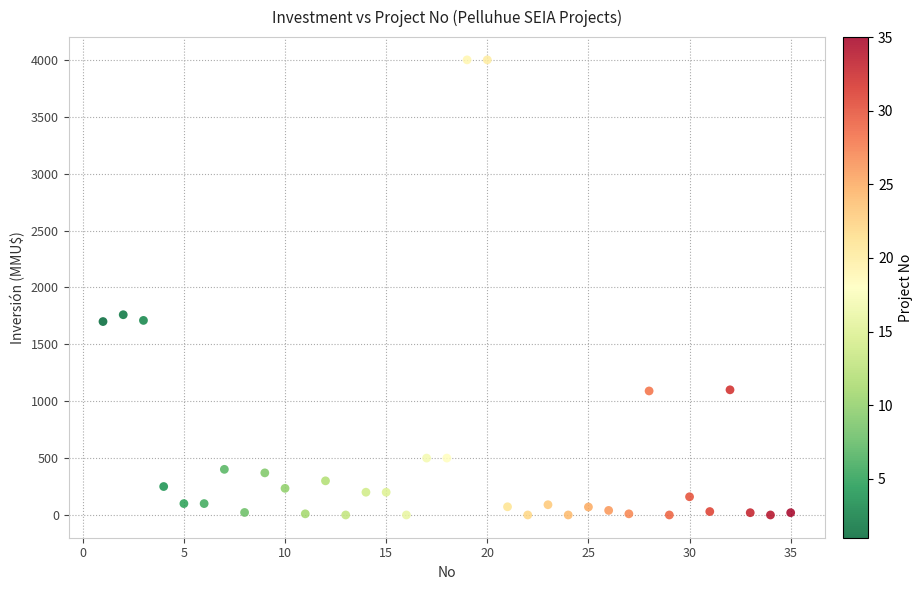

What Y value in the scatter plot is closest to 2000?

1760